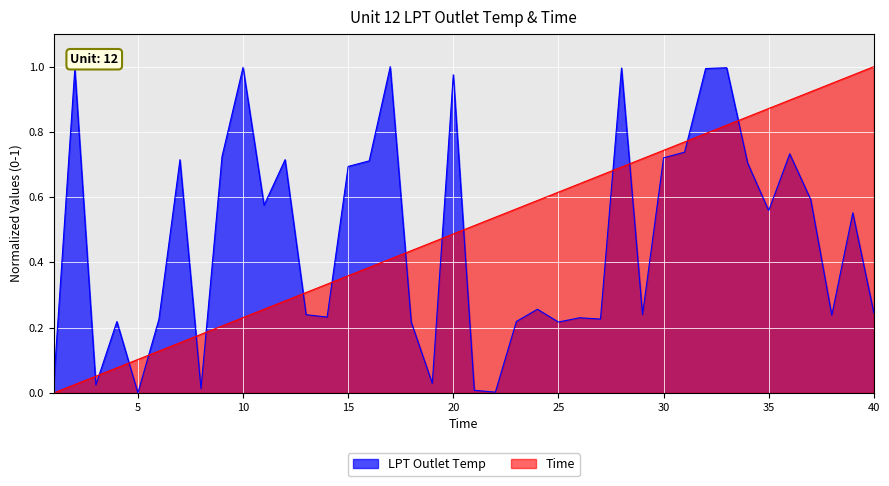

Which category has the lowest value in the Time series?

1